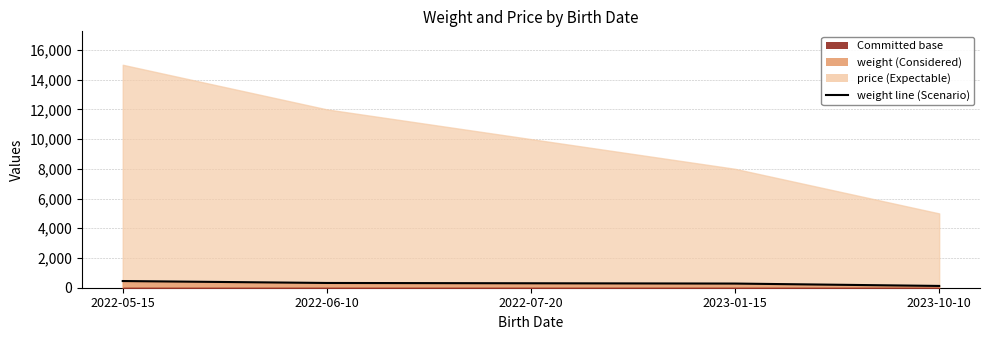

Reading left to right, list all the values displayed in this chart.

2022-05-15=450	2022-06-10=320	2022-07-20=300	2023-01-15=280	2023-10-10=120